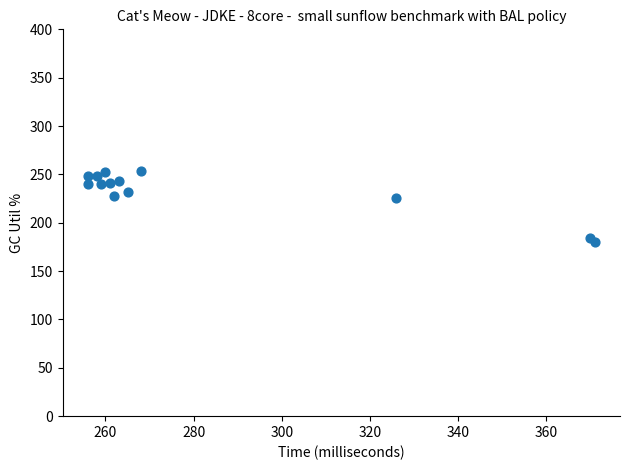

What is the range of X values (max minus min)?

115